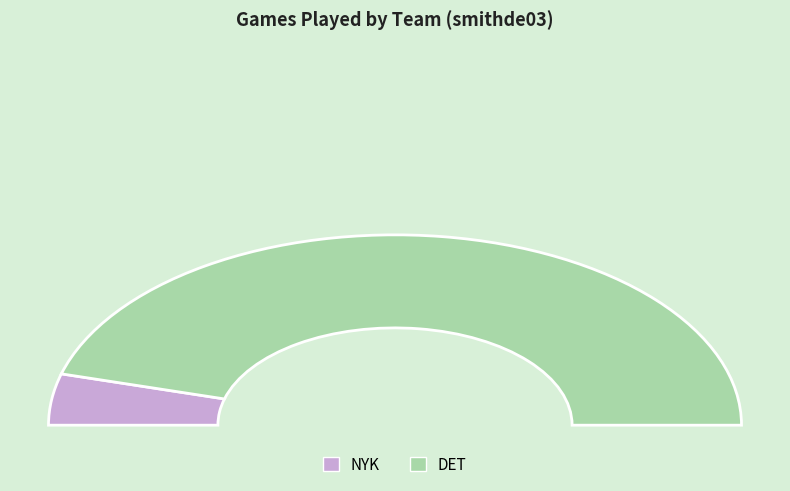

What is the change in value from NYK to DET?

+19